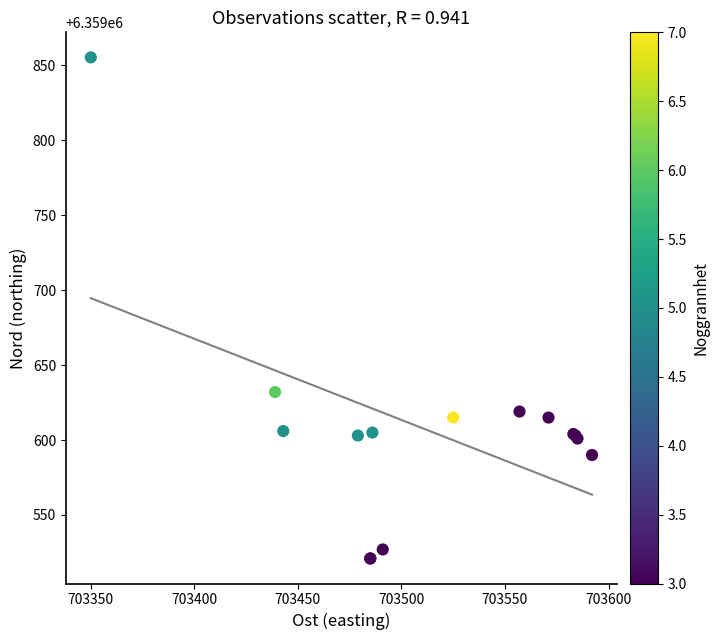

What Y value in the scatter plot is closest to 6359688?

6359632.0